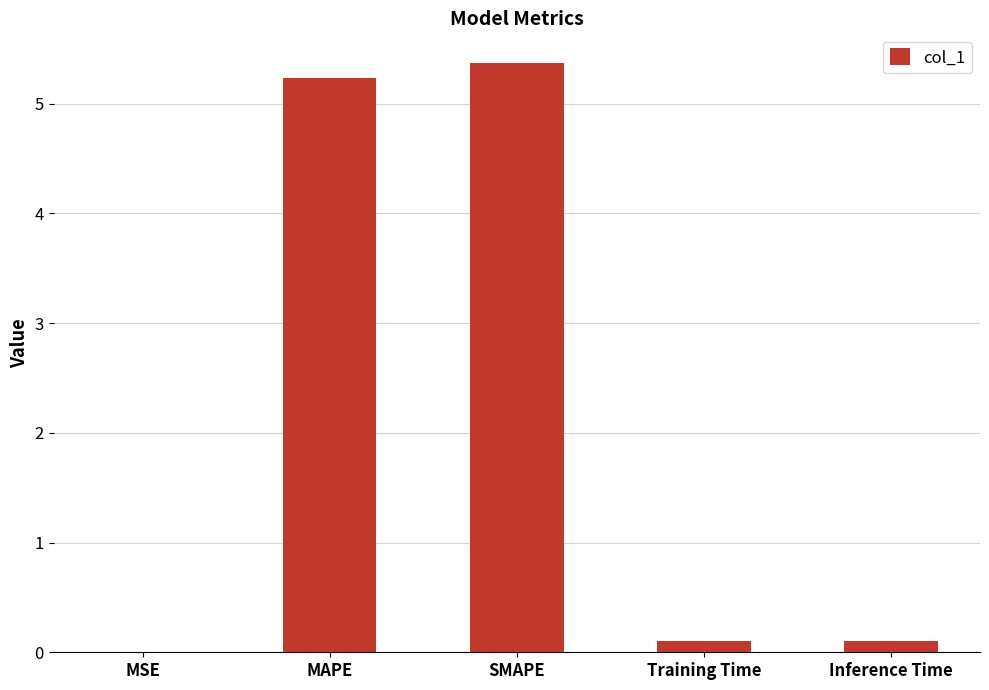

What is the greatest value displayed?

5.4